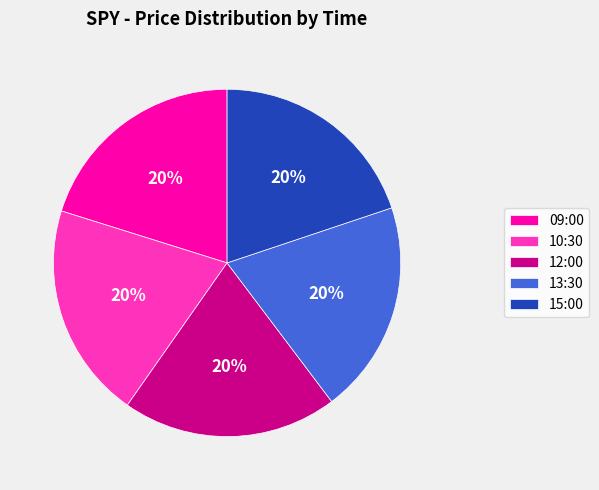

To the nearest percent, what portion does 12:00 represent?

20%